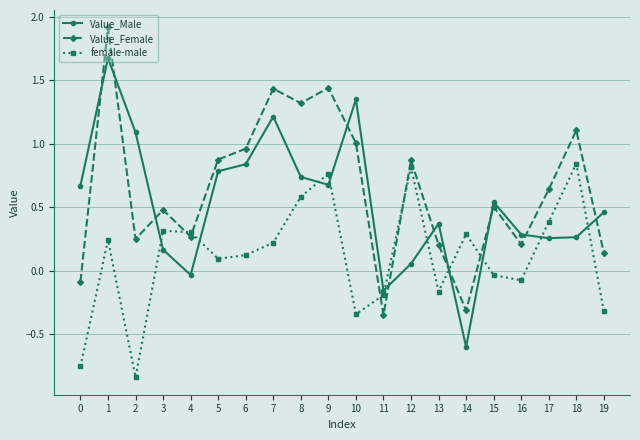

What value does the Value_Female series have at 18?

1.1